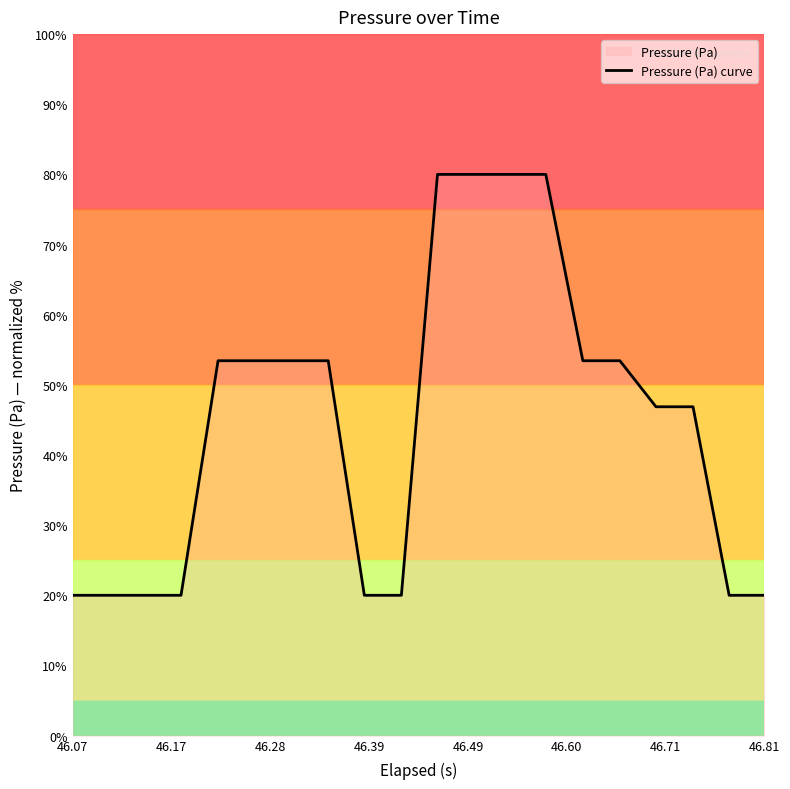

The value at 46.07 is 20.0. True or false?

True